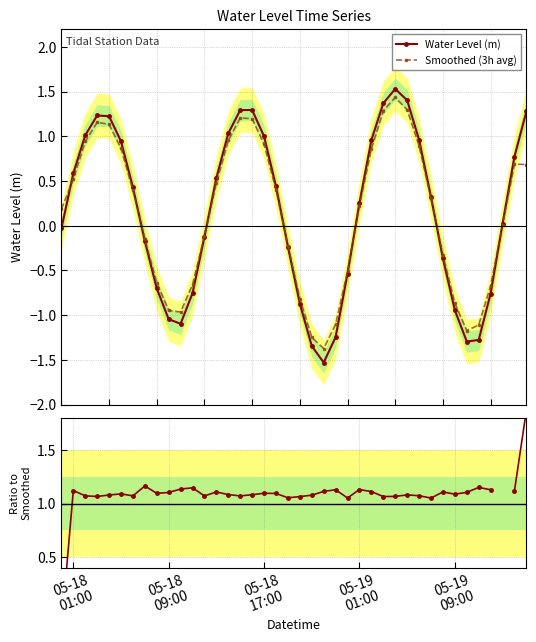

In Water Level (m), how many points are higher than both neighbors (excluding endpoints)?

3